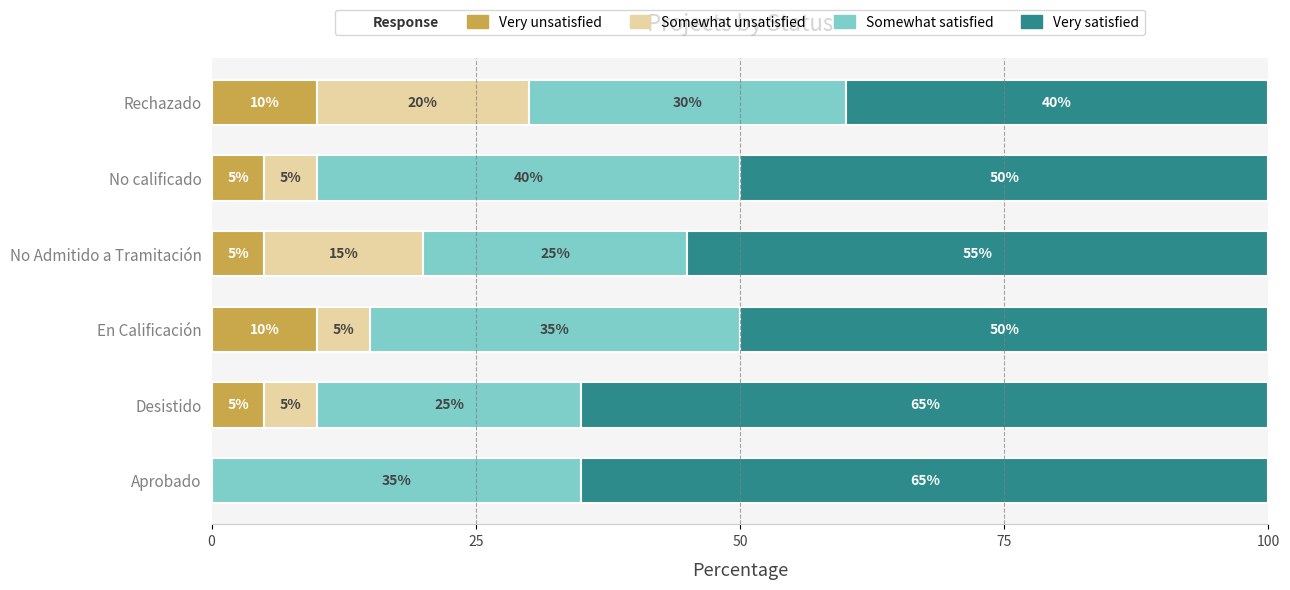

What is the highest value of the Very unsatisfied series?

10